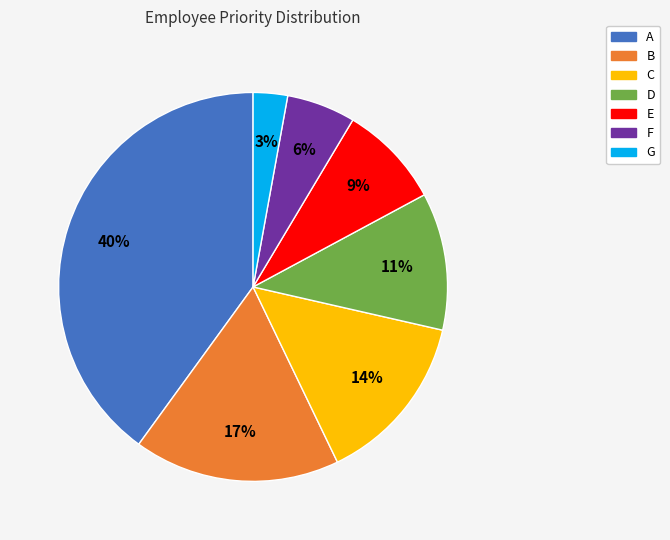

Which category has the smallest portion of the pie?

G